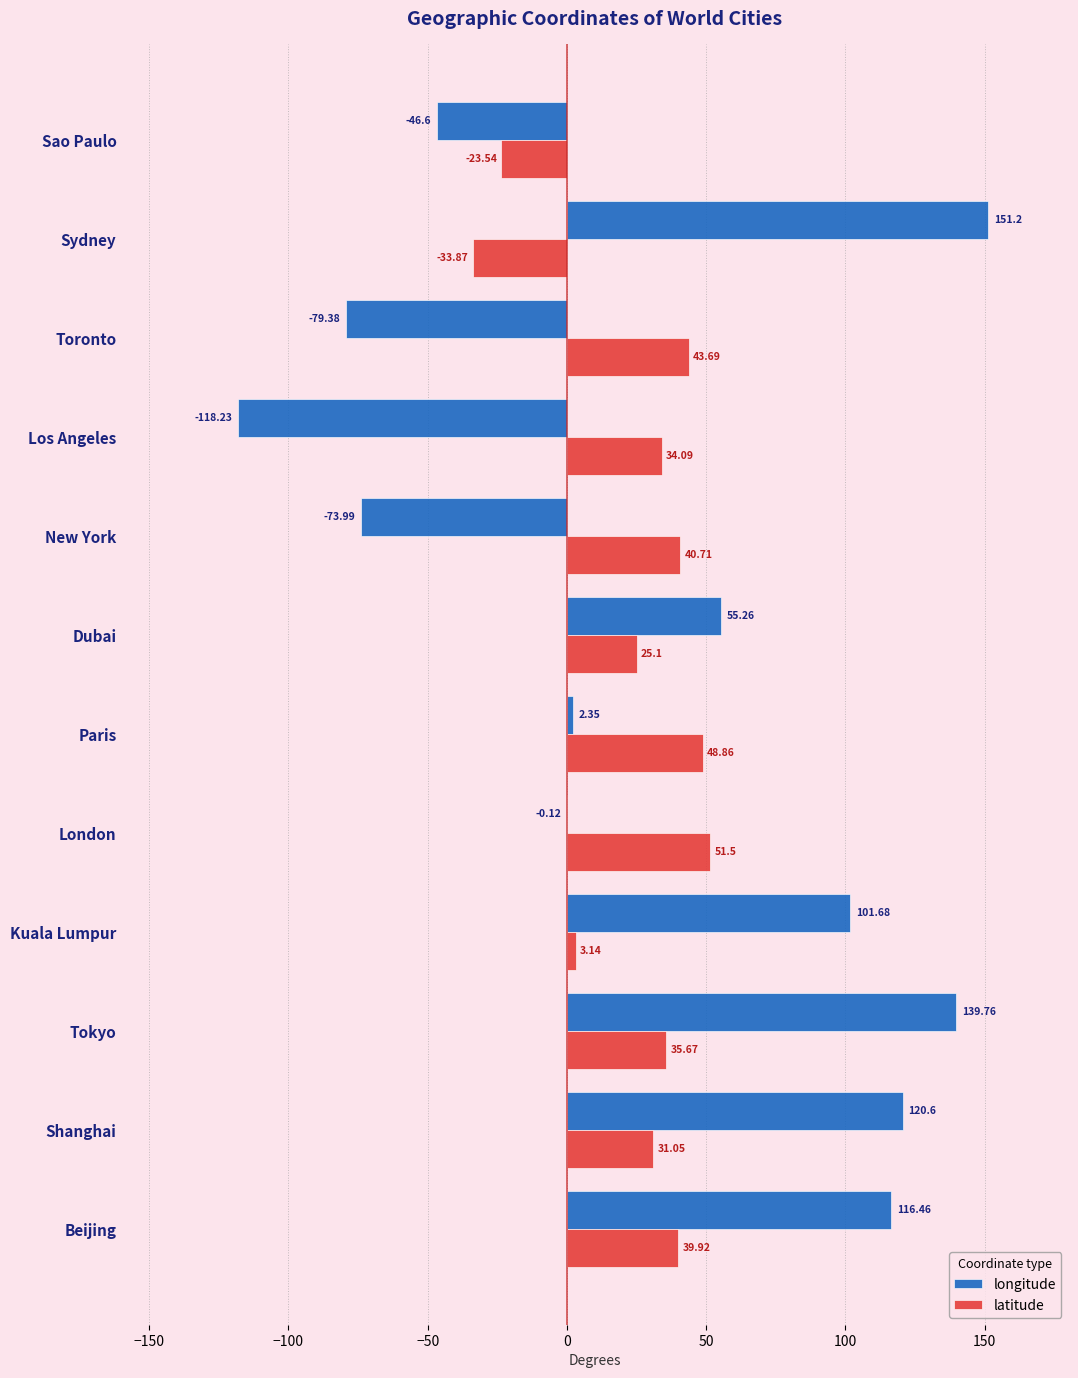

Which label corresponds to the largest value in the chart?

Sydney